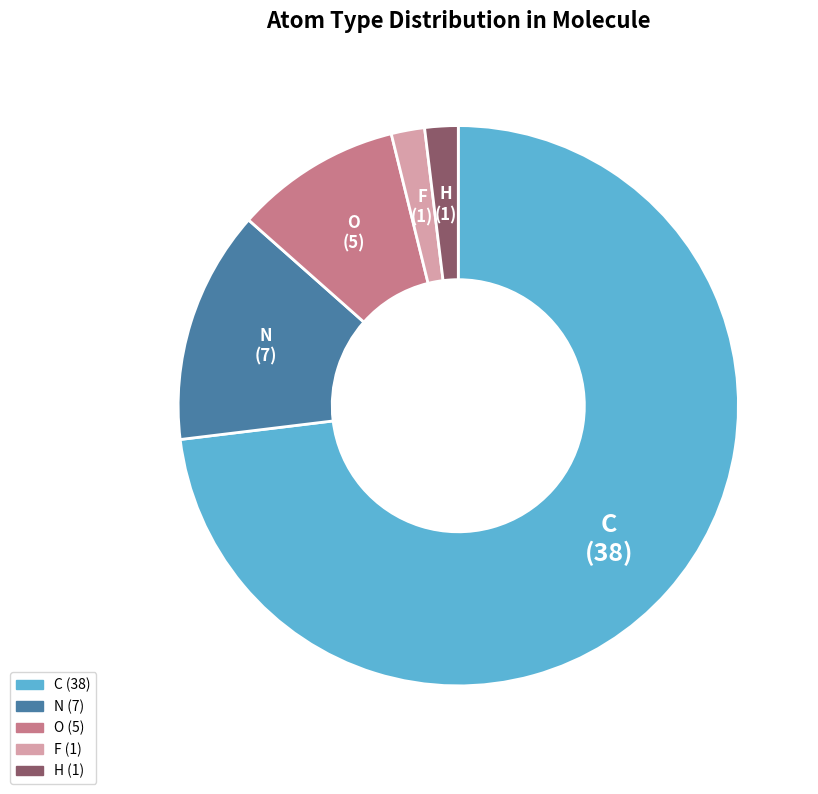

Does any single category account for the majority?

Yes